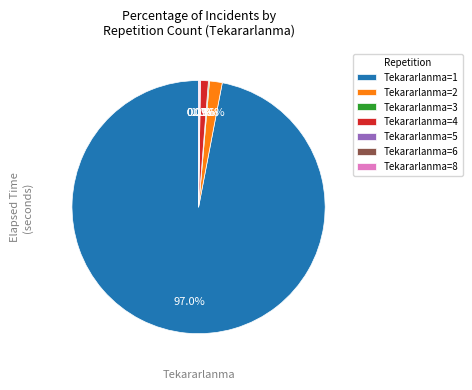

Which slice is the largest?

Tekararlanma=1